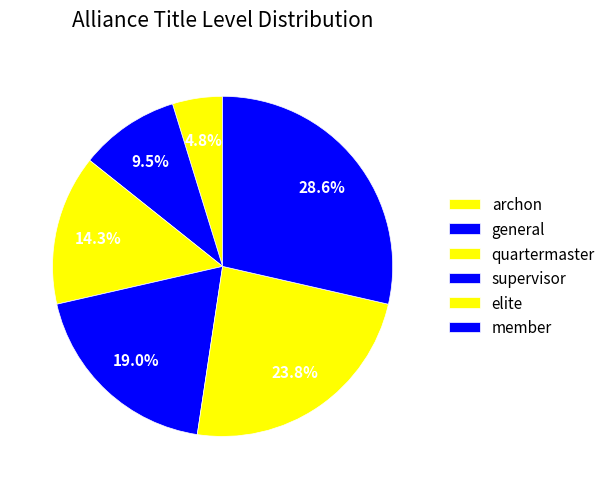

What percentage is the supervisor slice, to the nearest percent?

19%